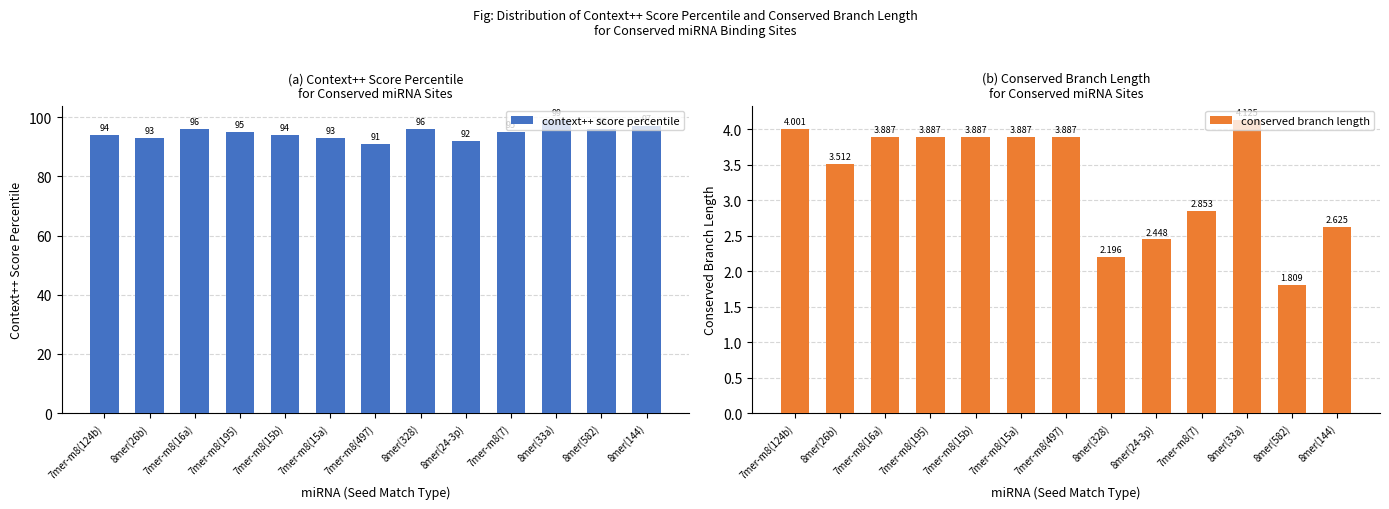

Between 7mer-m8(124b) and 8mer(26b), which series saw the biggest shift?

context++ score percentile